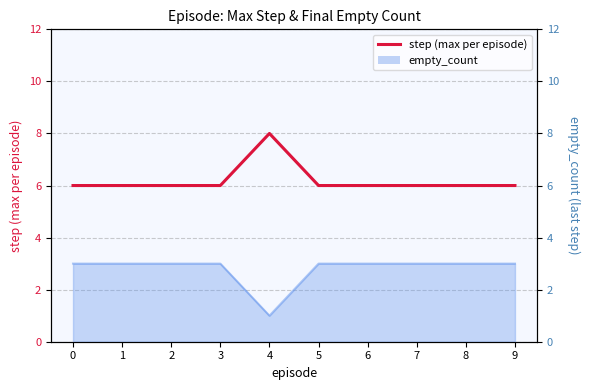

What is the value of the 9th point from the left?

6